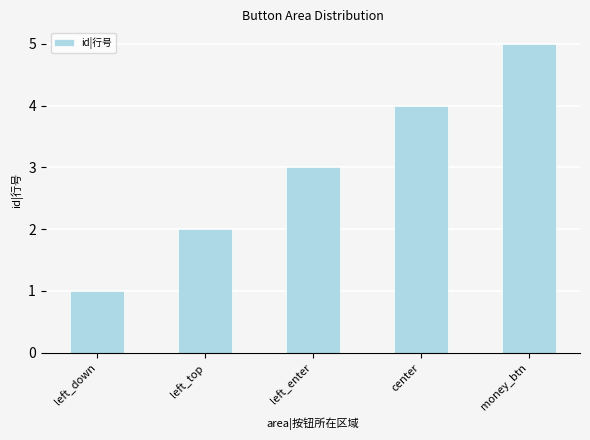

How many bars are there in total?

5